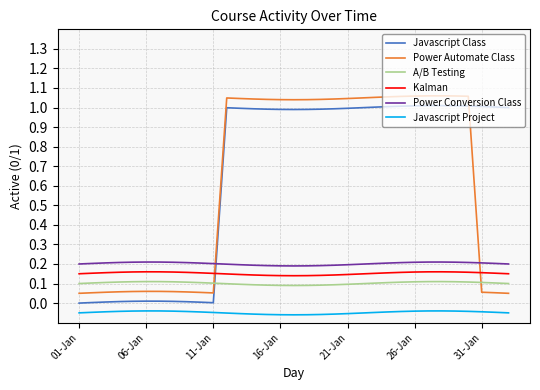

What is the sum of all Javascript Class values?

22.1